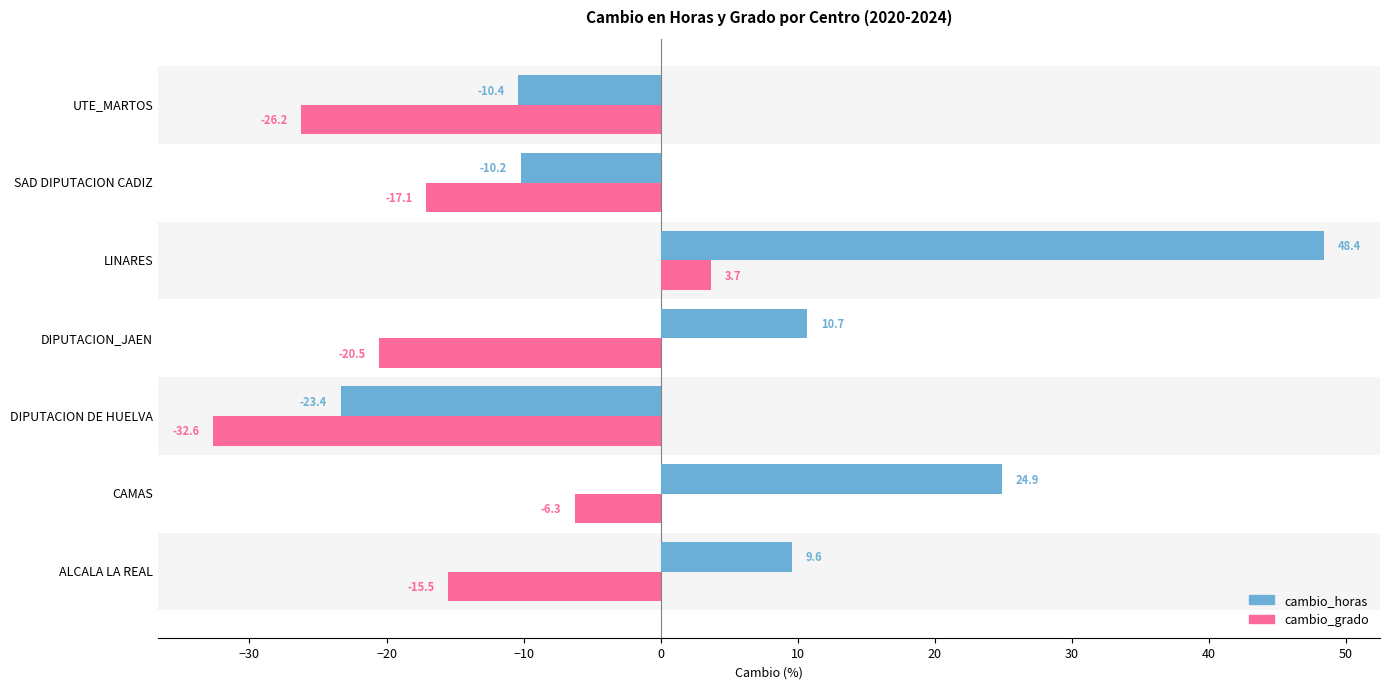

What is the average value of the cambio_grado series?

-16.4